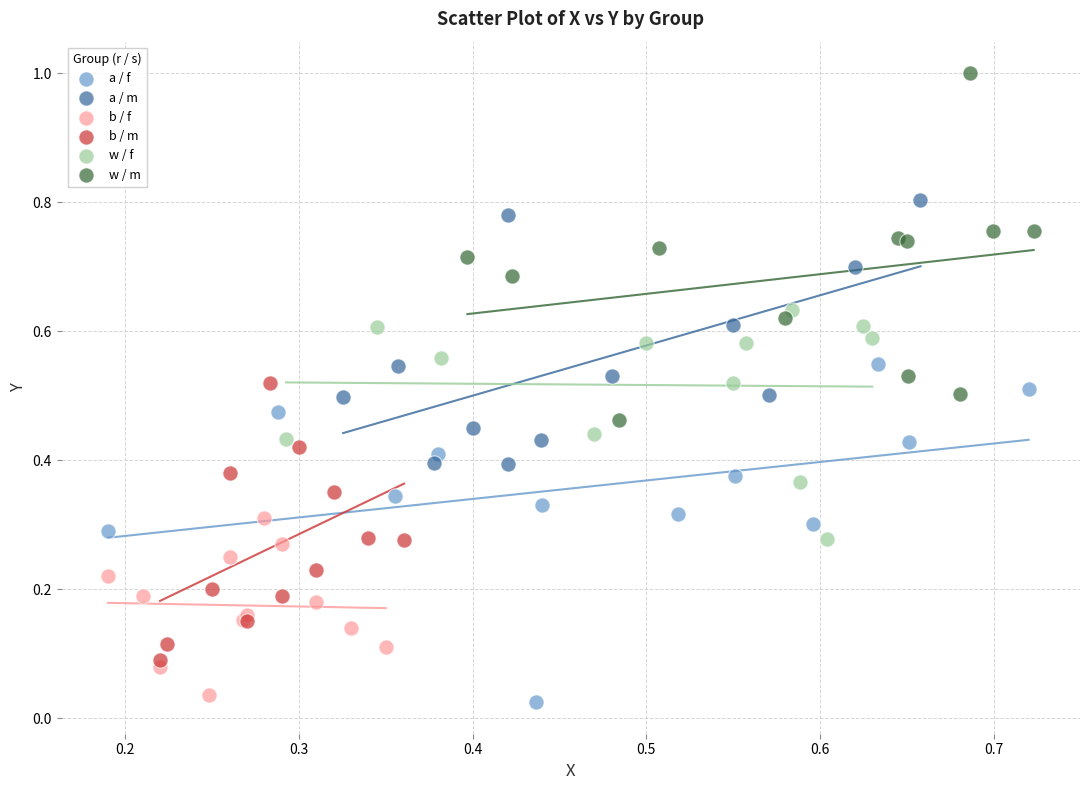

Which series contains the highest Y value?

w / m